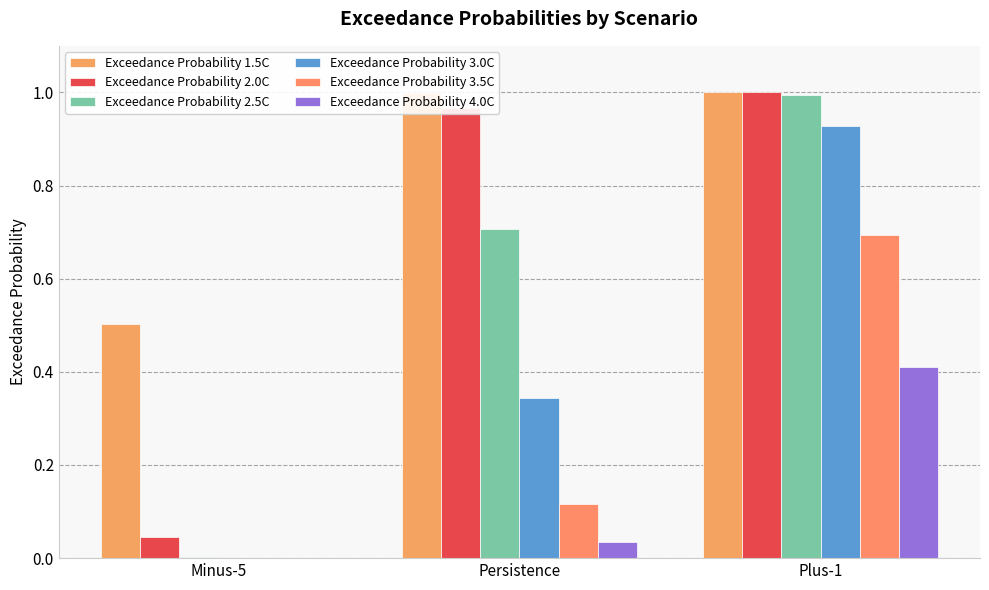

Reading right to left, transcribe all the data shown in this chart.

Exceedance Probability 1.5C: 1.0	1.0	0.5
Exceedance Probability 2.0C: 1.0	1.0	0.0
Exceedance Probability 2.5C: 1.0	0.7	0.0
Exceedance Probability 3.0C: 0.9	0.3	0.0
Exceedance Probability 3.5C: 0.7	0.1	0.0
Exceedance Probability 4.0C: 0.4	0.0	0.0